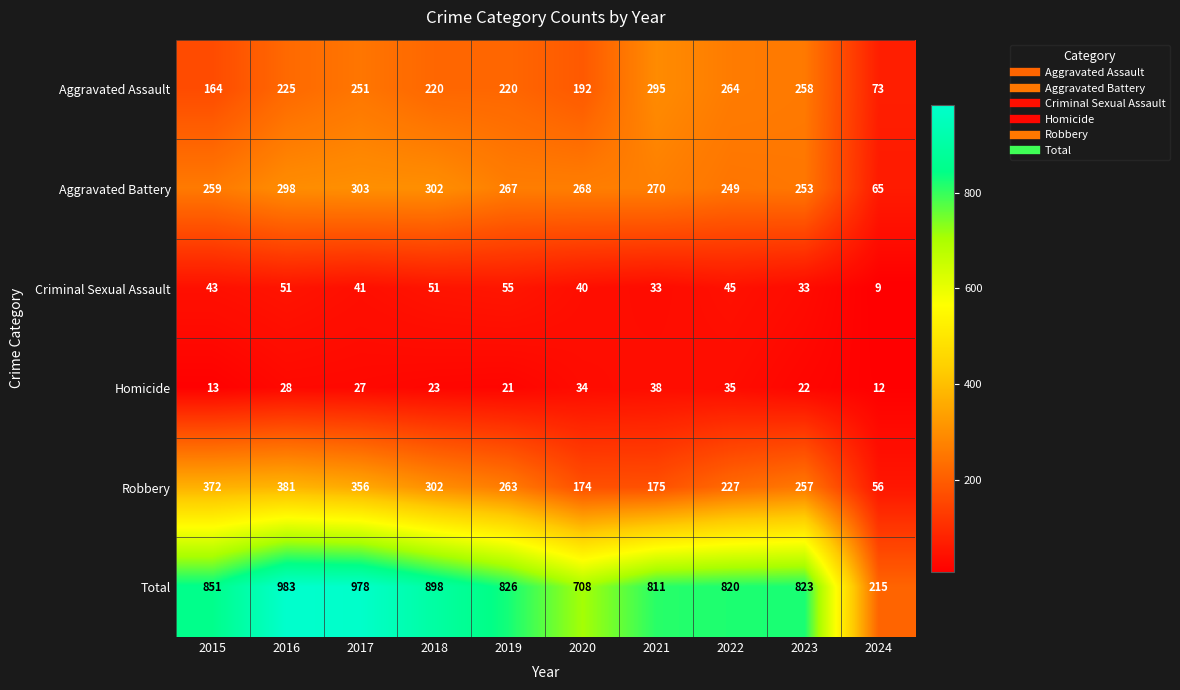

Which series changed the most between 2016 and 2022?

Total